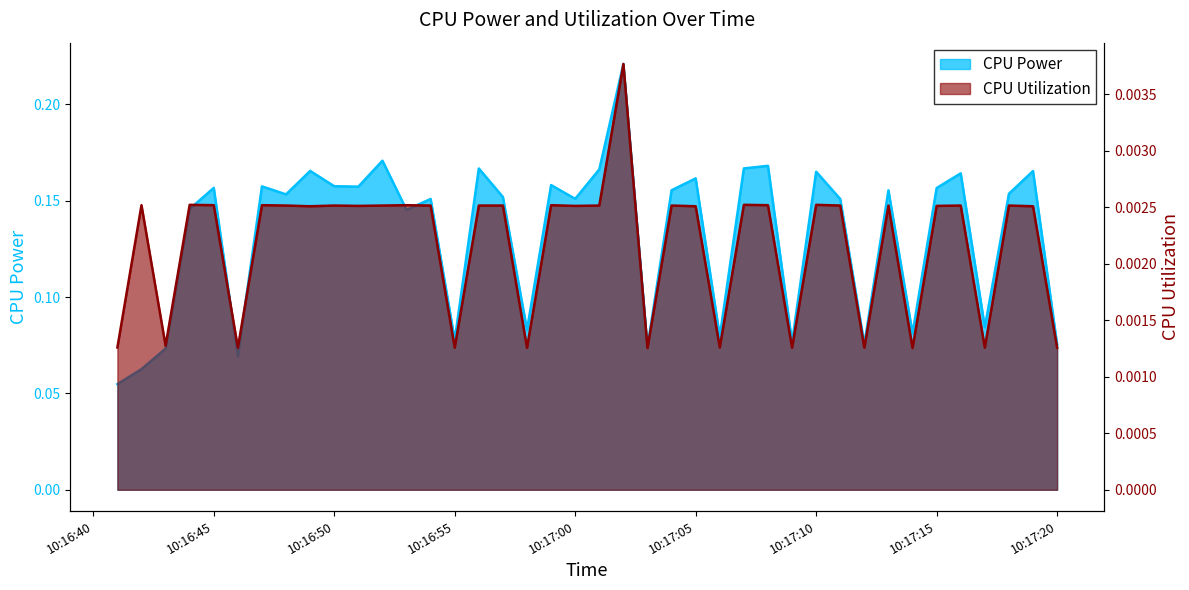

The CPU Utilization series shows 0.0 at 2025-03-24 10:17:06. True or false?

False